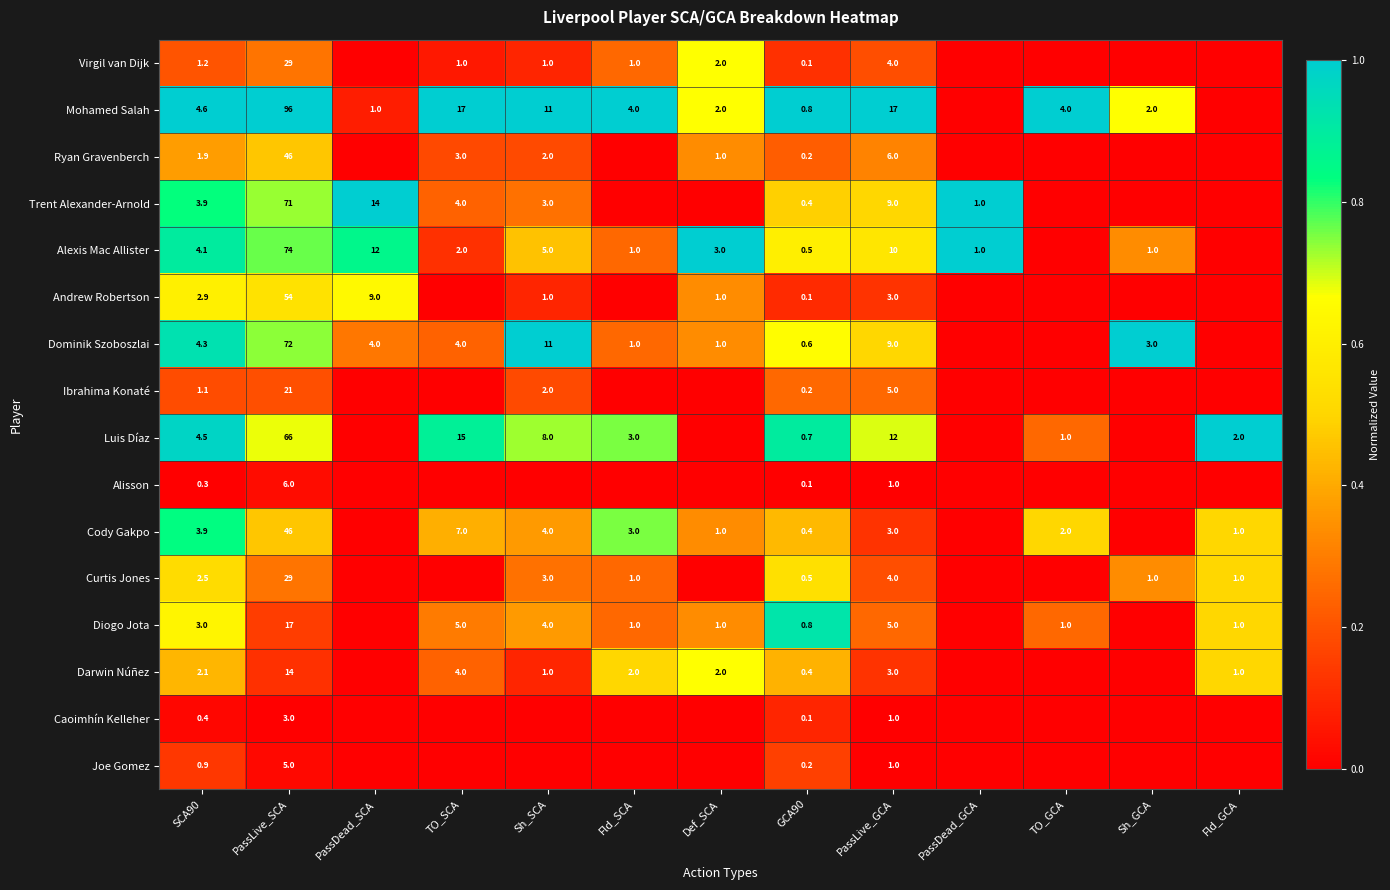

What is the sum of the Luis Díaz values at Fld_GCA and TO_GCA?

3.0